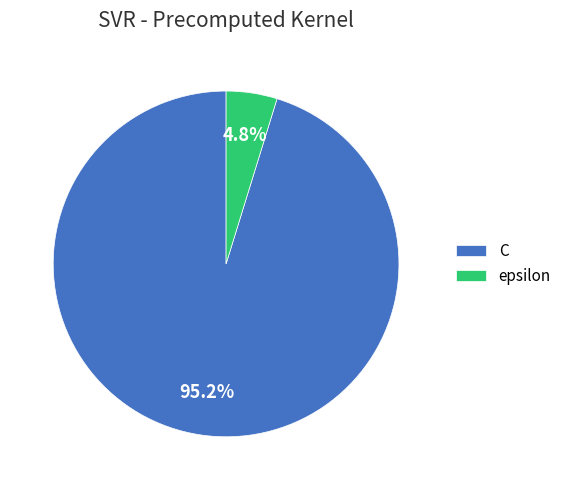

To the nearest percent, what percentage of the pie is C?

95%